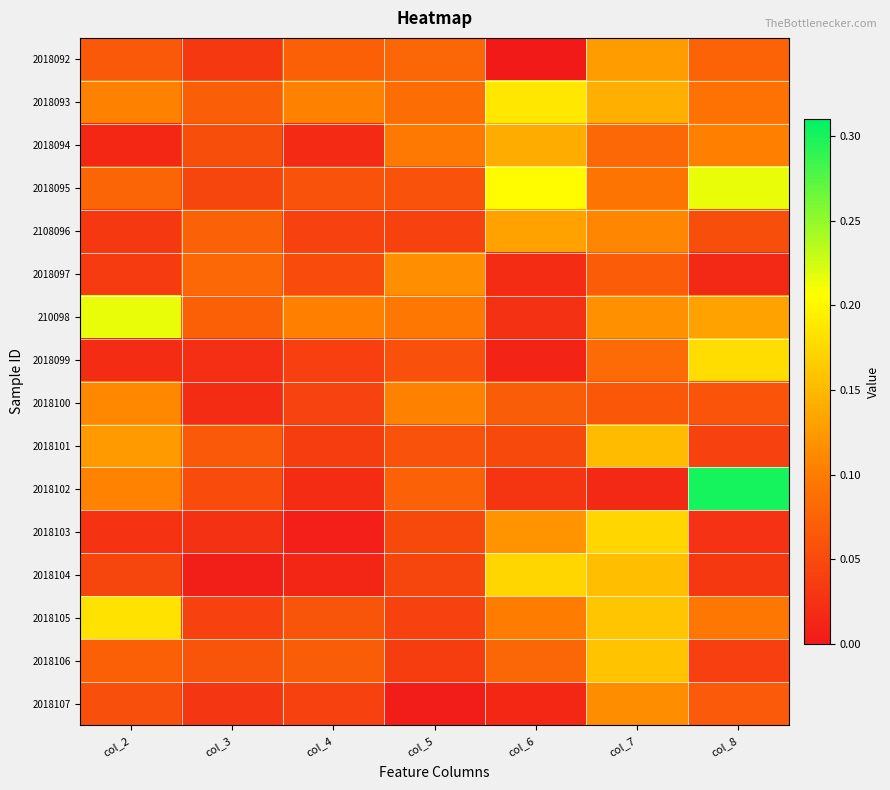

Between col_3 and col_4, which is larger?

col_4